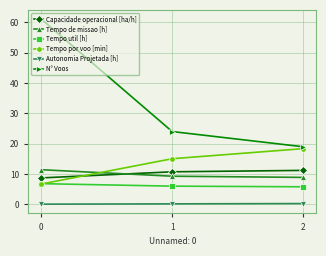

How many data points in Capacidade operacional [ha/h] are above 10?

2